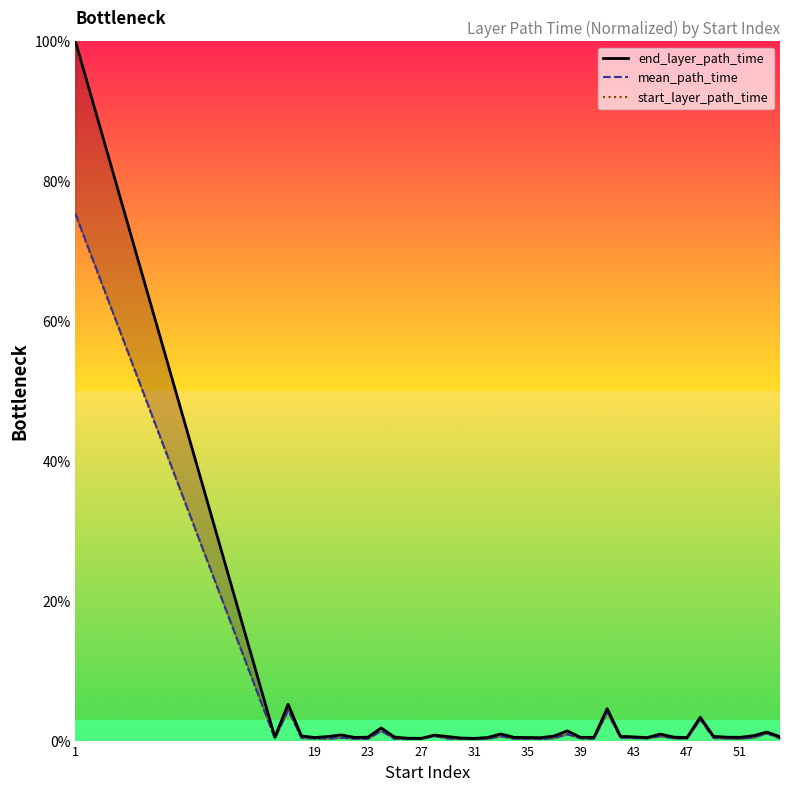

How many lines are shown in the chart?

3